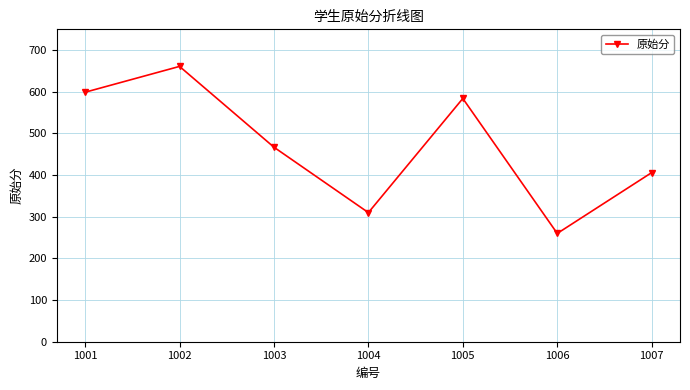

True or false: the data has more than 1 interior local peaks.

True